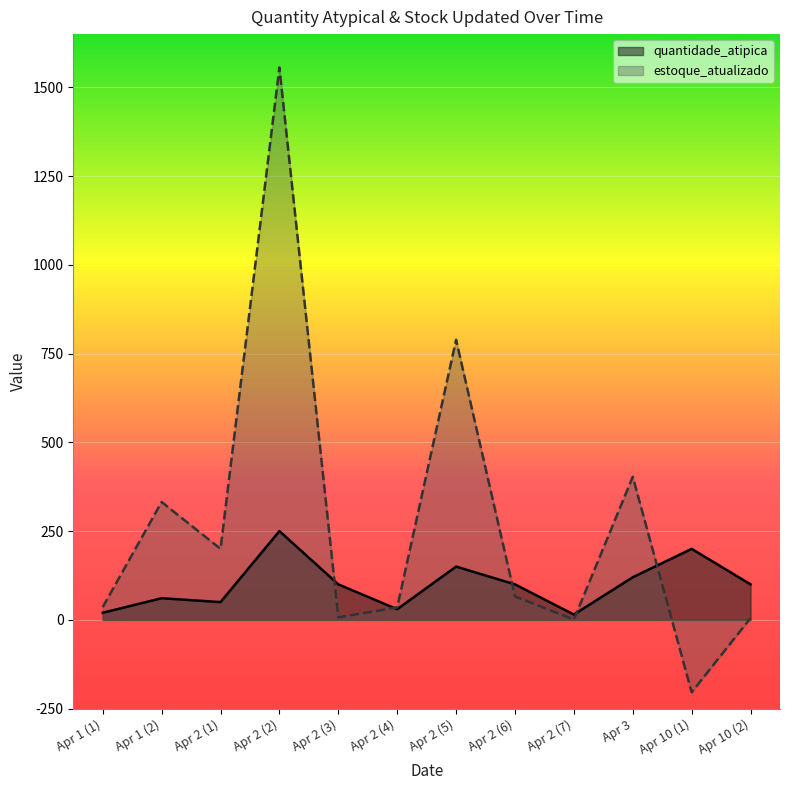

The estoque_atualizado series shows -204 at Apr 10 (1). True or false?

True